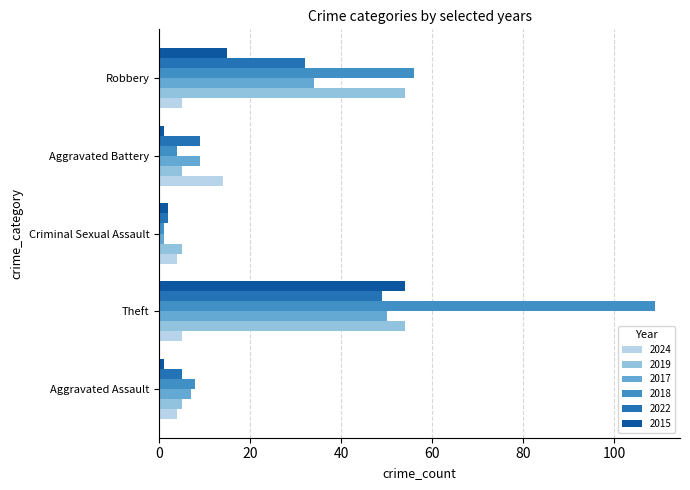

The 2019 series shows 9 at Aggravated Assault. True or false?

False